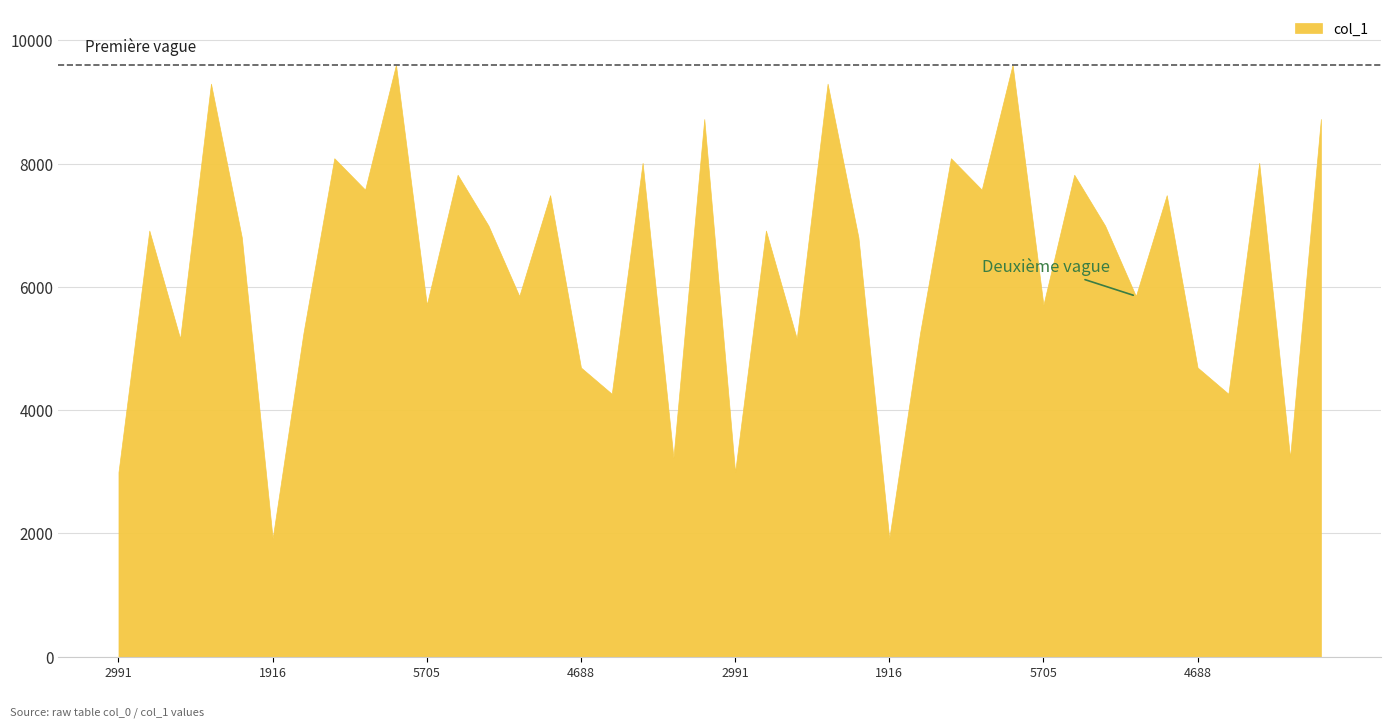

Does the chart have visible grid lines?

Yes